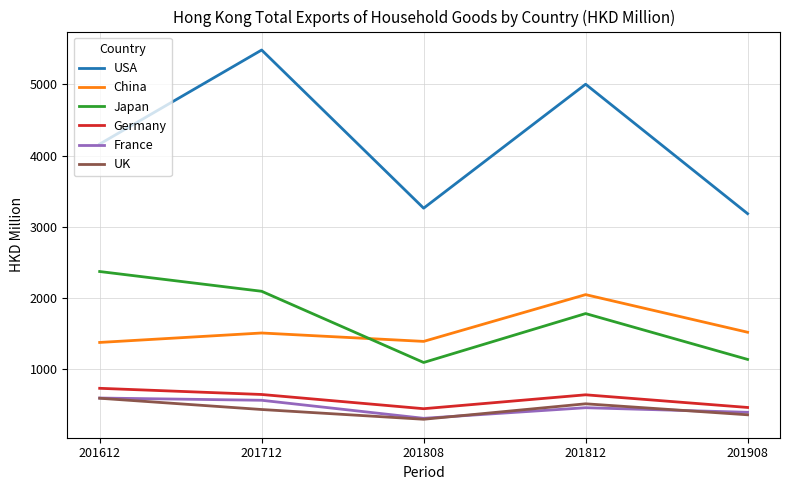

Which series has the largest total across all categories?

USA